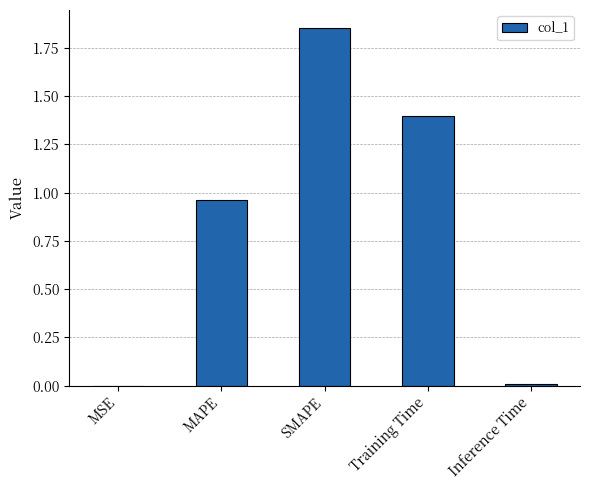

What is the change in value from MAPE to SMAPE?

+0.9